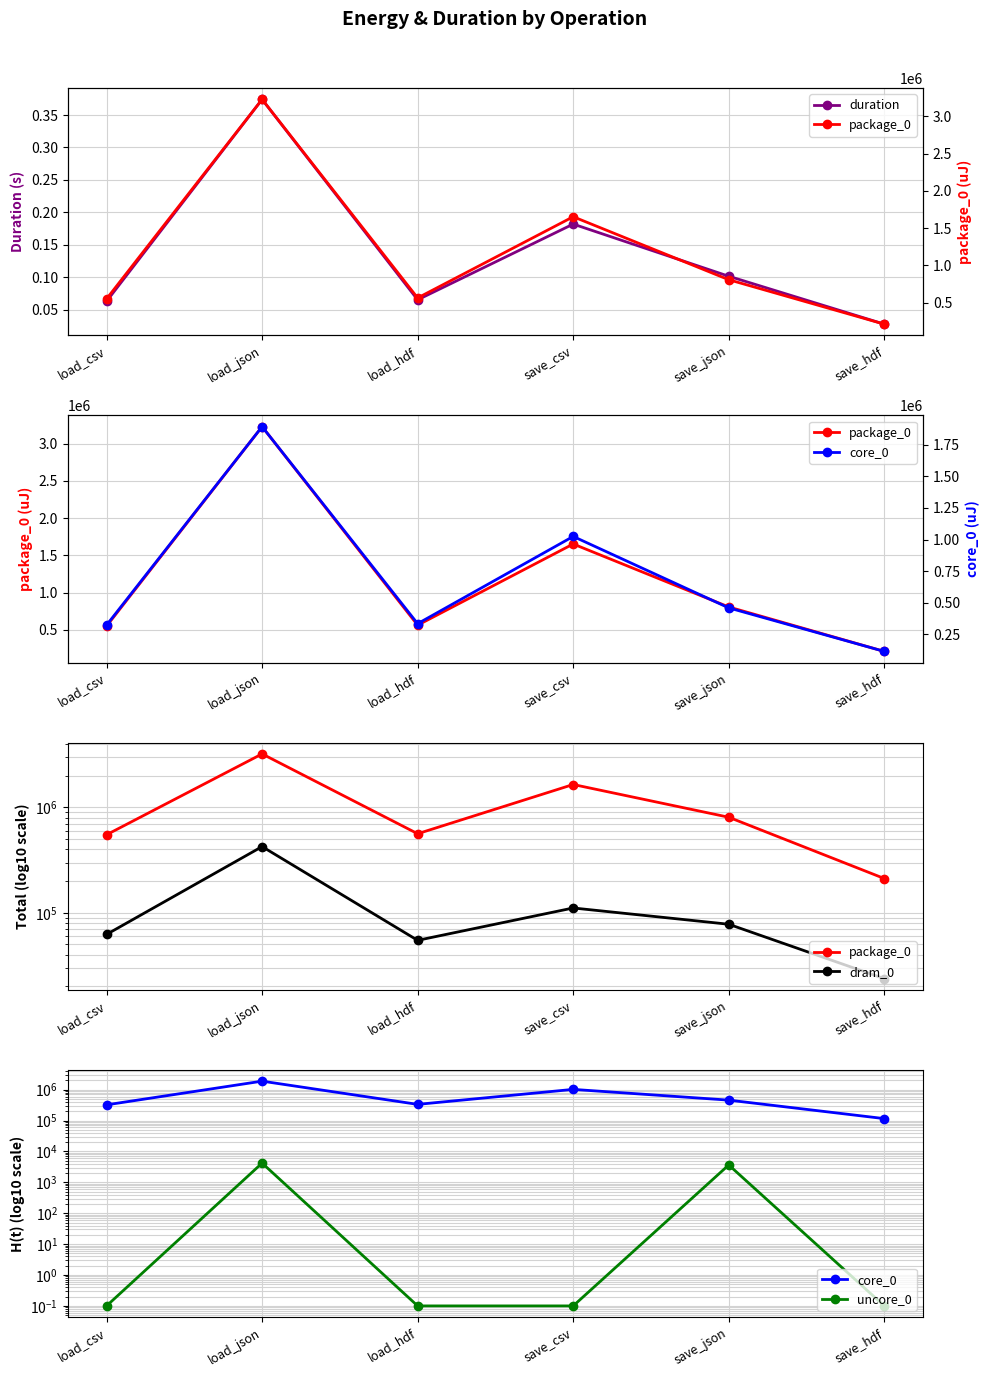

Rank the series at save_json from highest to lowest value.

package_0, core_0, dram_0, uncore_0, duration